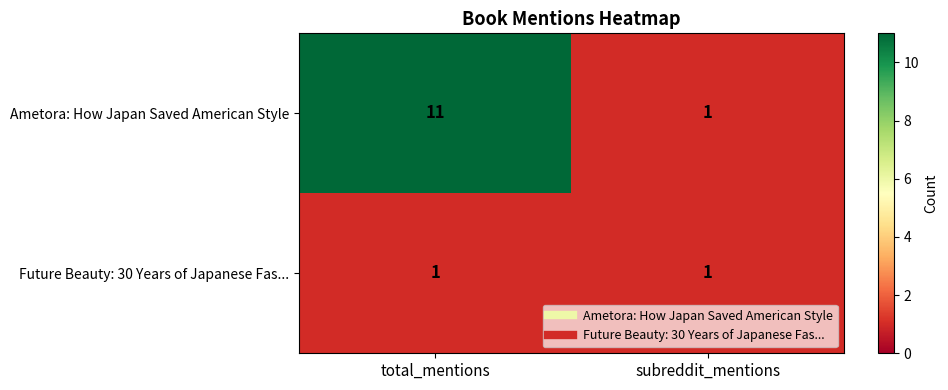

What is the total value across all series at total_mentions?

12